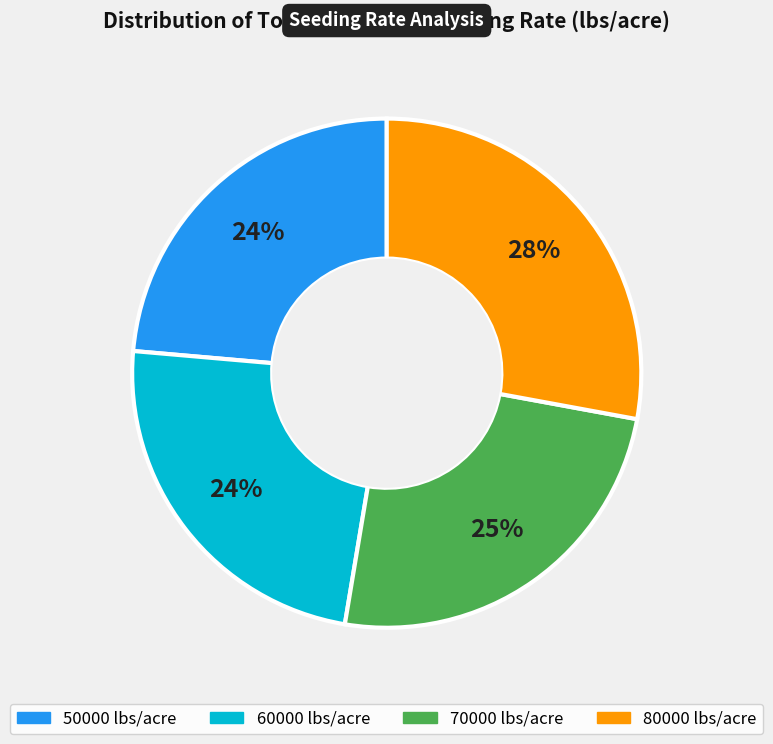

Approximately how many times larger is the value at 60000 compared to 50000?

1.0